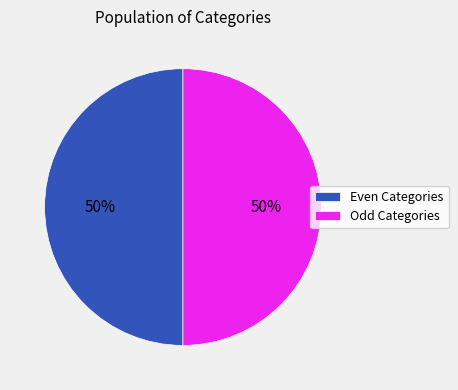

True or false: Even Categories accounts for 57% of the total.

False